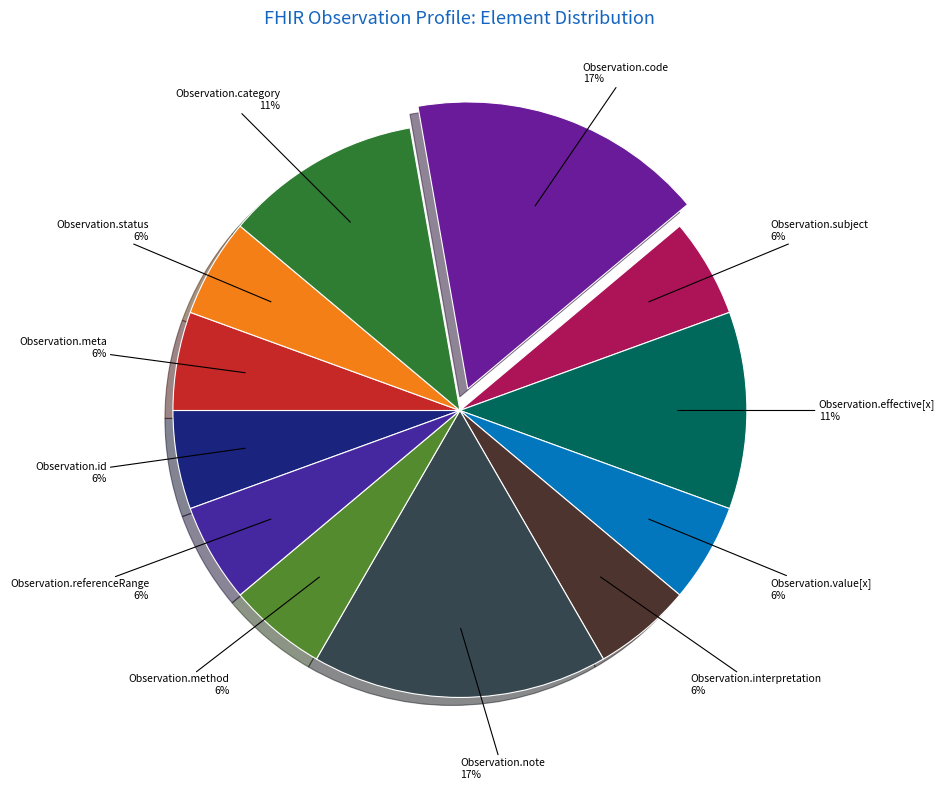

To the nearest percent, what is the difference between the largest and smallest slice percentages?

11%